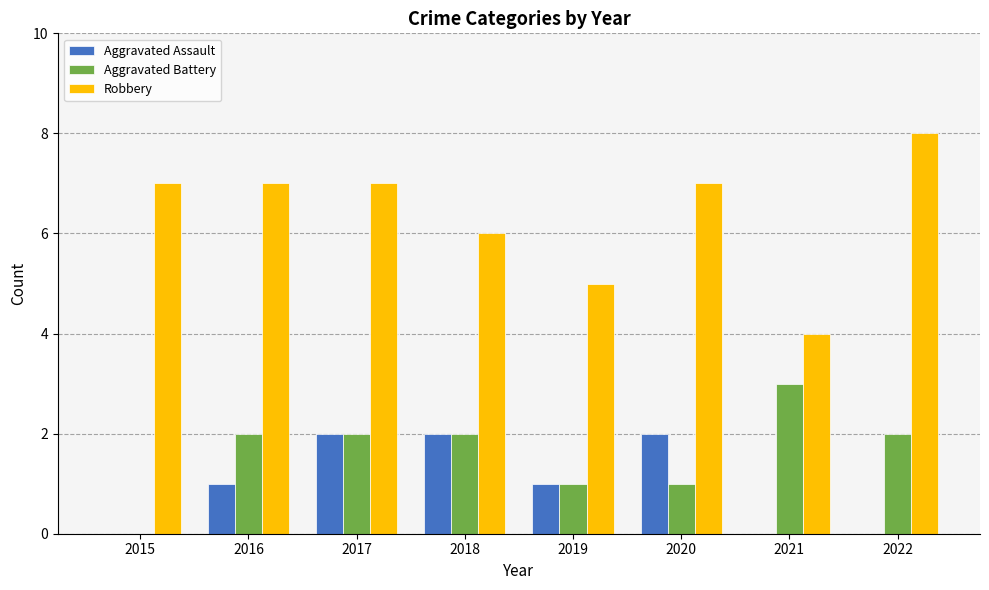

The value of Aggravated Battery at 2019 is 1. True or false?

True